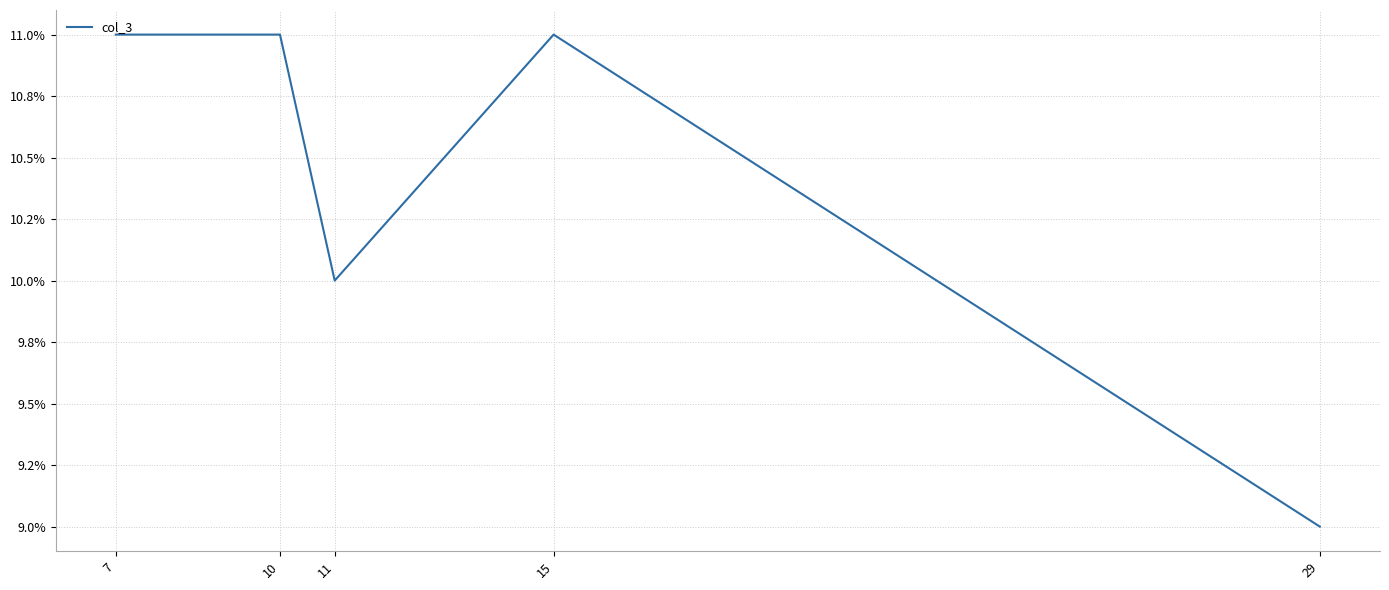

At which label is the value closest to 10?

11